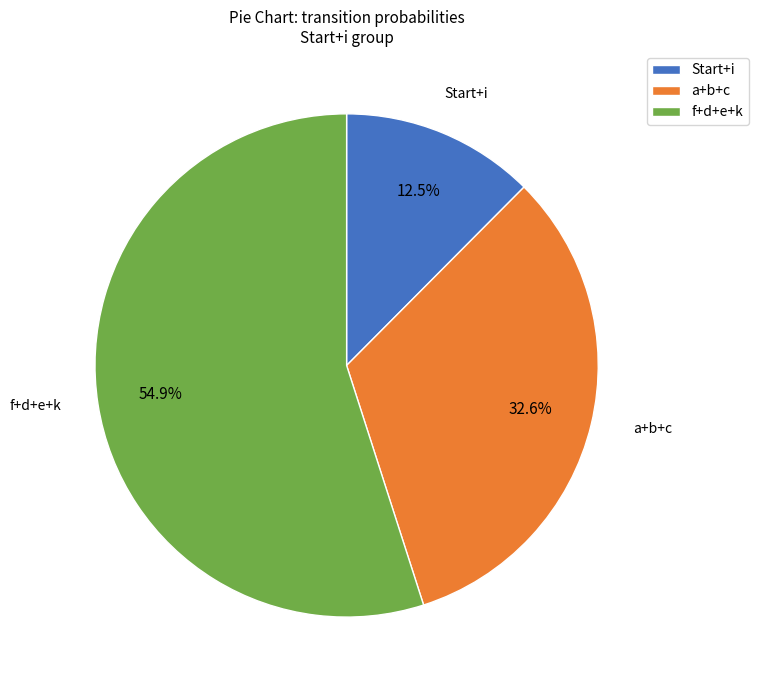

Rank the categories by value from highest to lowest.

f+d+e+k, a+b+c, Start+i